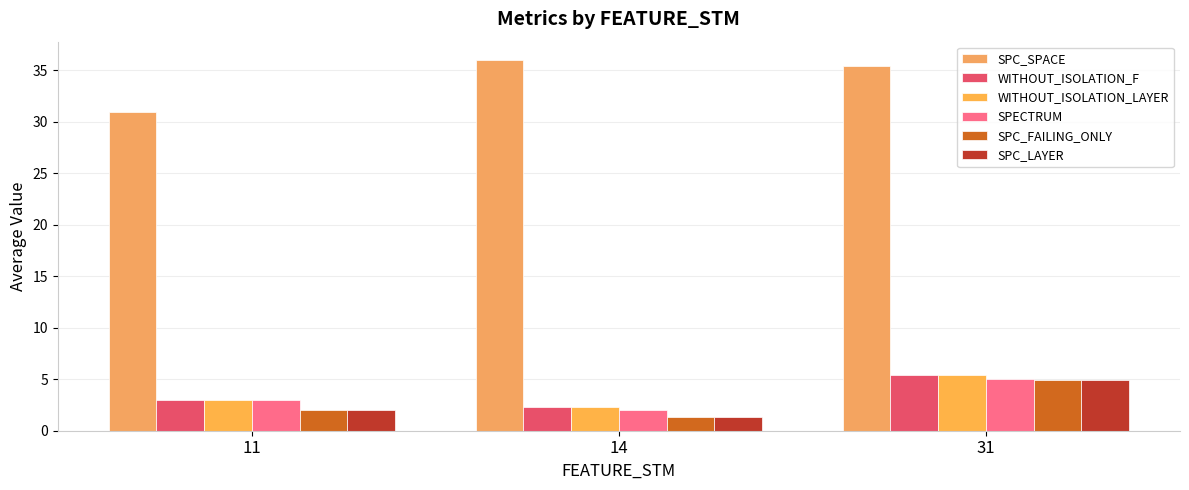

How many data points in WITHOUT_ISOLATION_LAYER are less than 3?

1